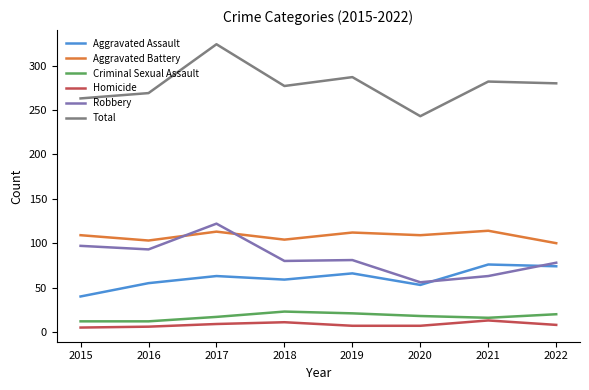

What is the difference between the Criminal Sexual Assault values at 2020 and 2021?

2